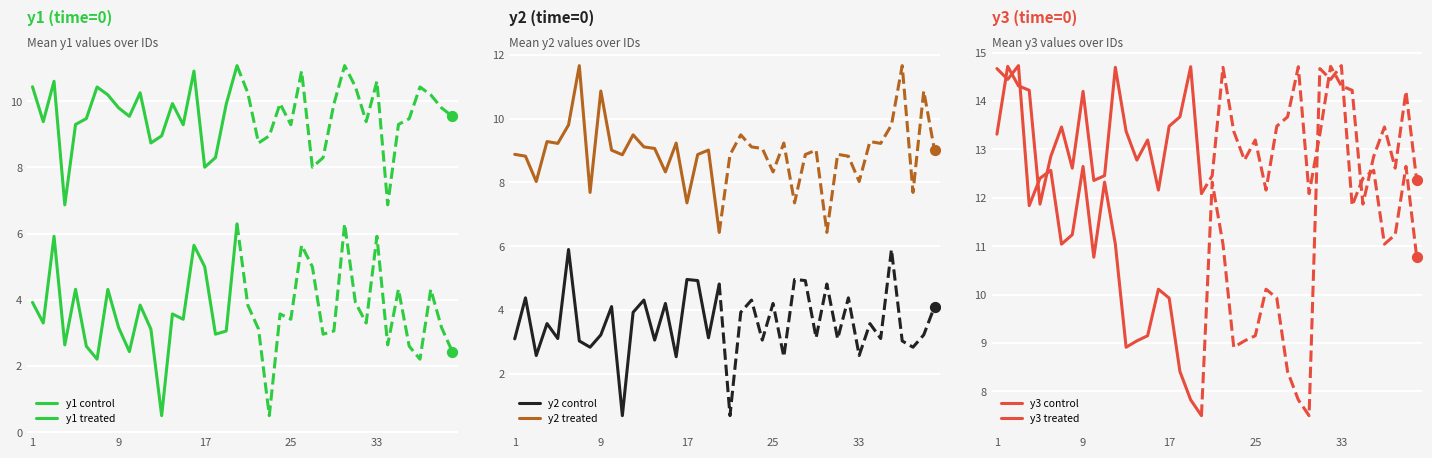

The value of y2 control at 17 is 1.8. True or false?

False